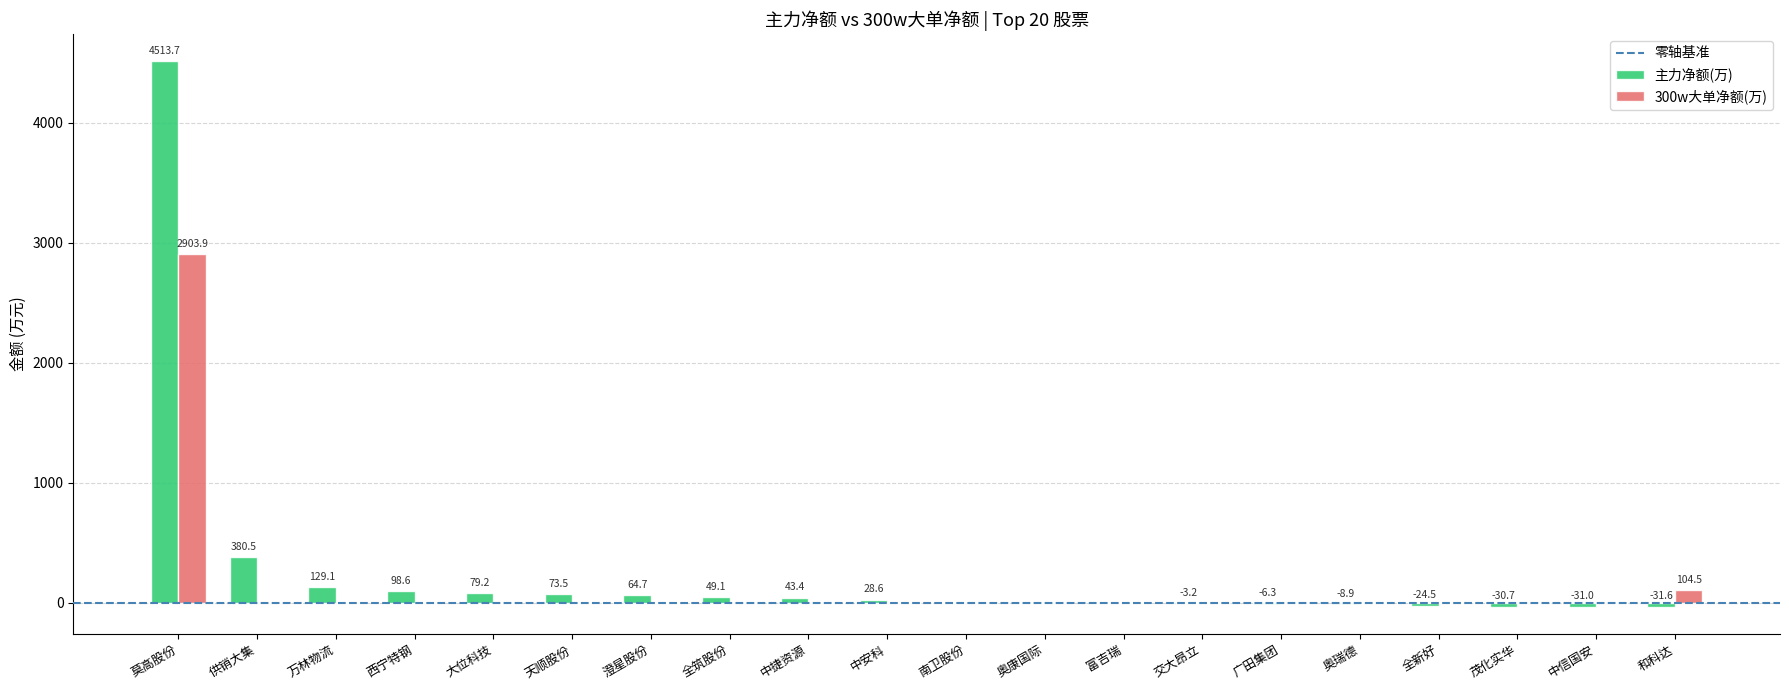

Are the bars grouped side by side (vs. stacked)?

Yes